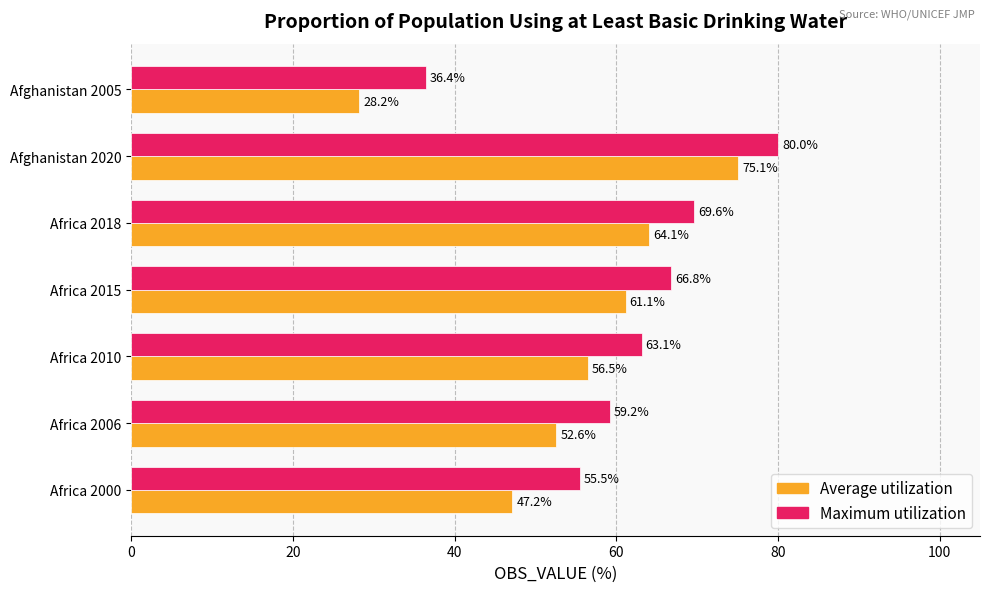

The value of Average utilization at Africa 2015 is 61.1. True or false?

True